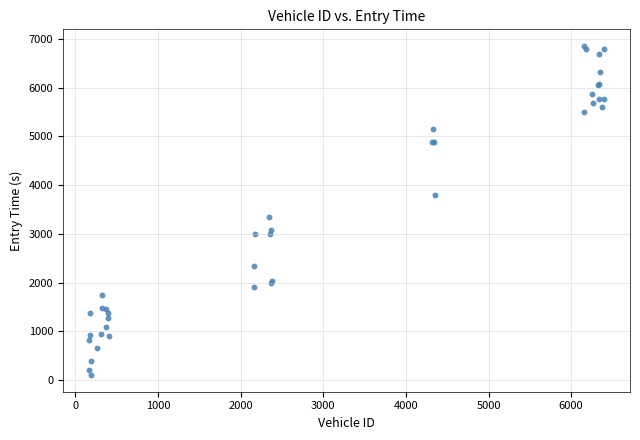

What Y value in the scatter plot is closest to 3478?

3339.5